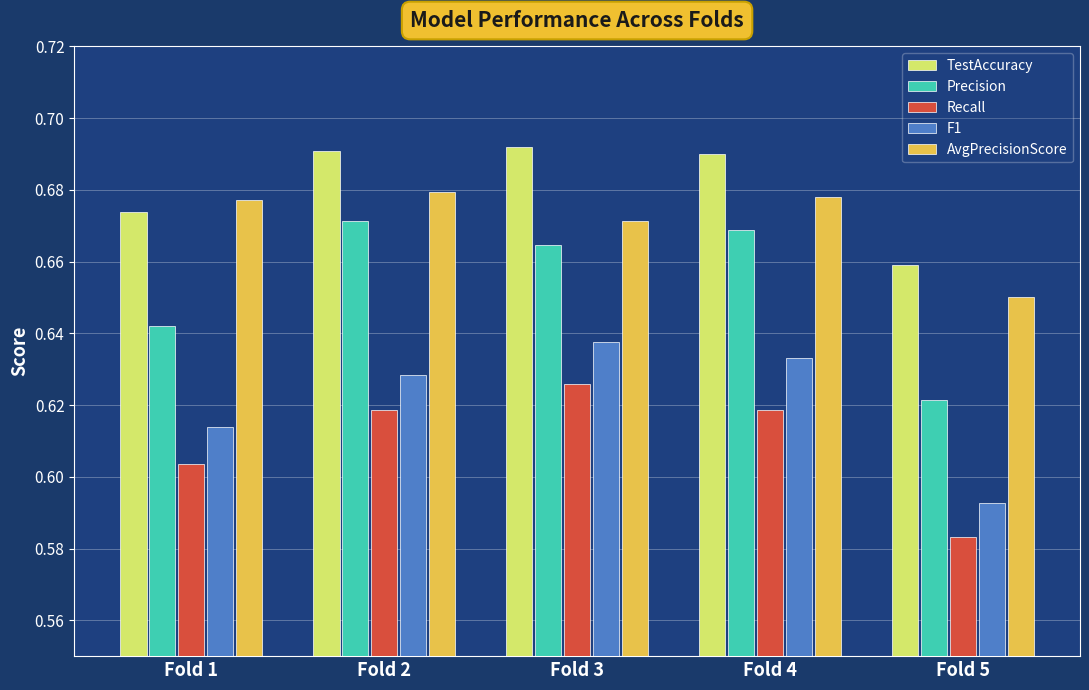

Count the Precision values in the range 0 to 1.

5